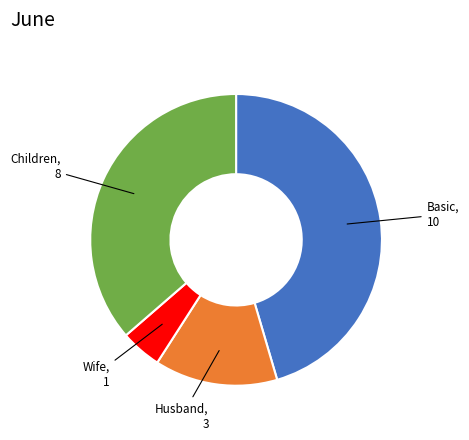

The Children slice represents 36% of the pie. True or false?

True